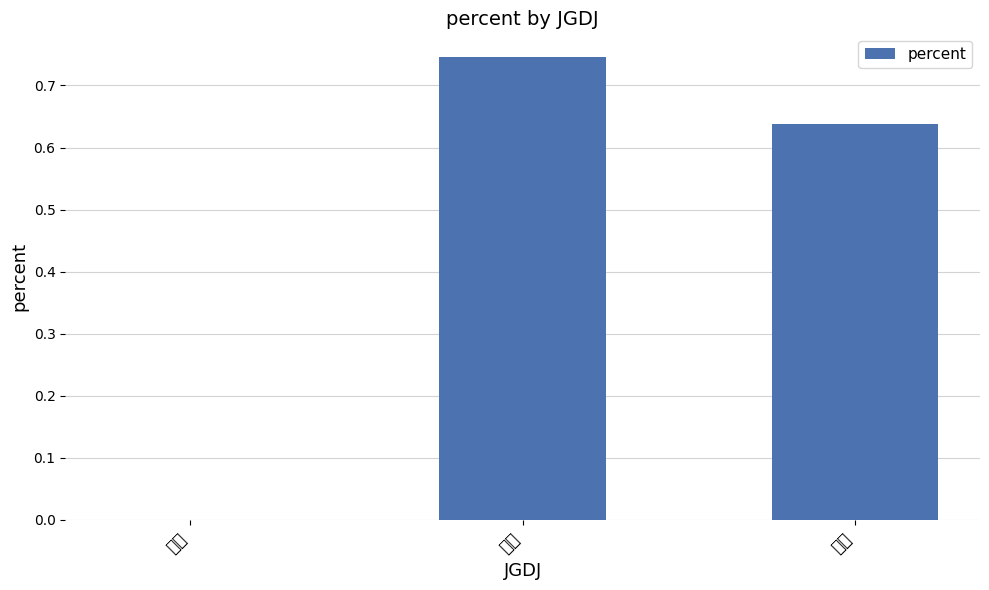

Rank the categories by value from lowest to highest.

一级, 三级, 二级